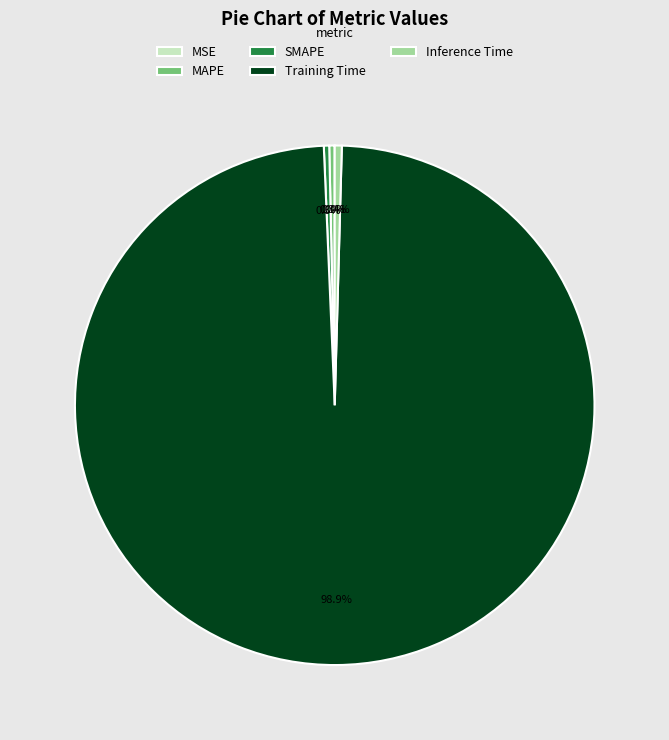

Is the sum of MAPE and Training Time greater than half?

Yes